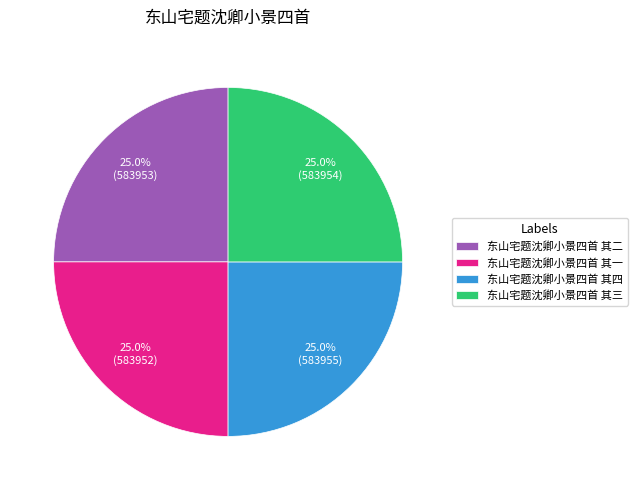

To the nearest percent, what percentage of the pie is 东山宅题沈卿小景四首 其一?

25%